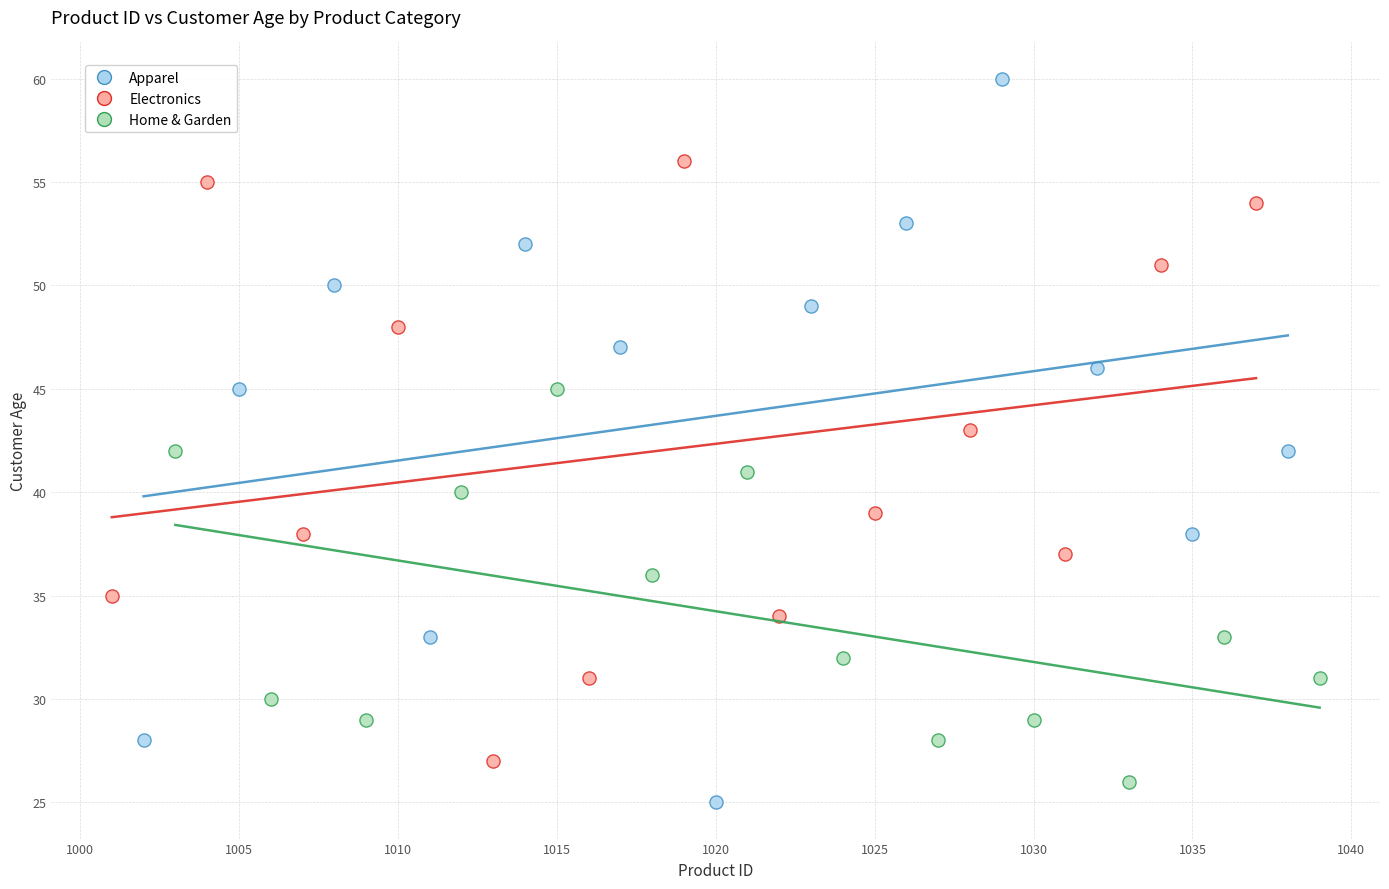

Which series contains the highest Y value?

Apparel